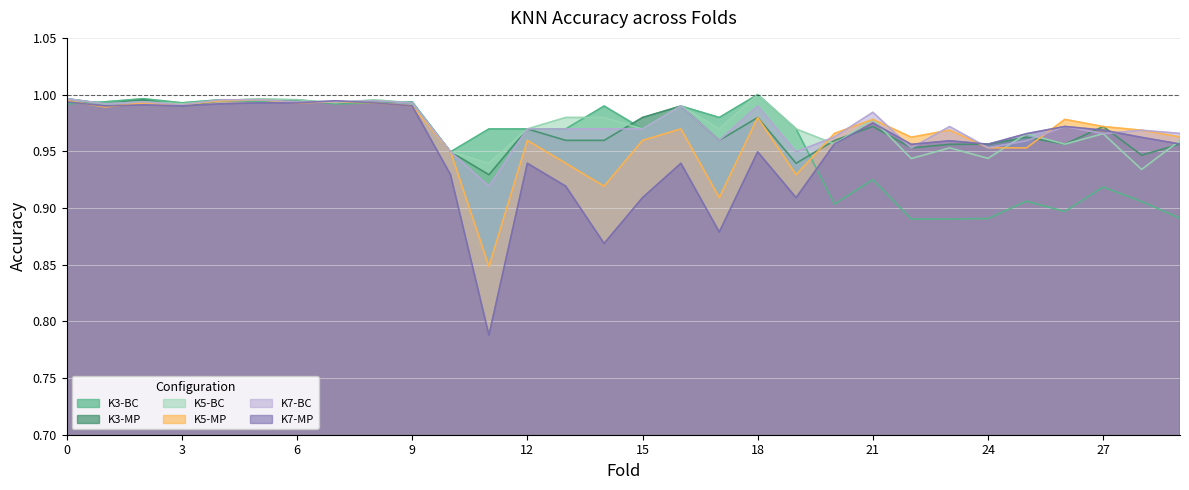

What is the sum of all K7-BC values?

29.2